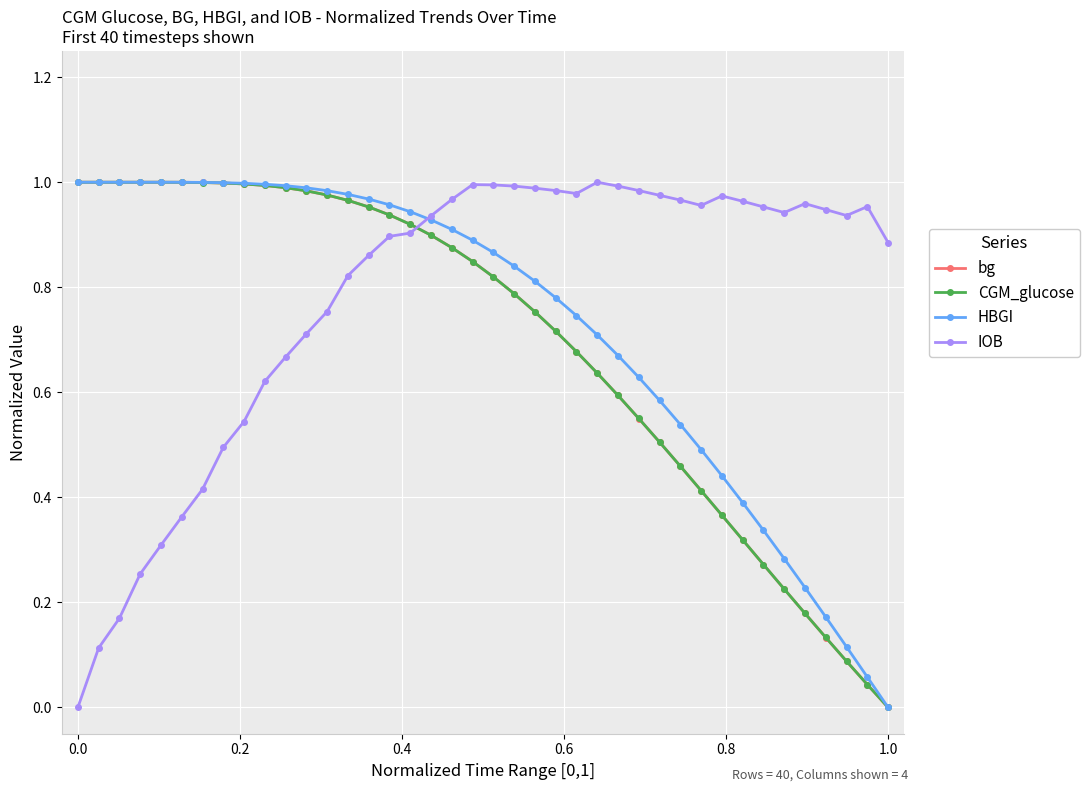

True or false: IOB has more than 1 points higher than both neighbors.

True